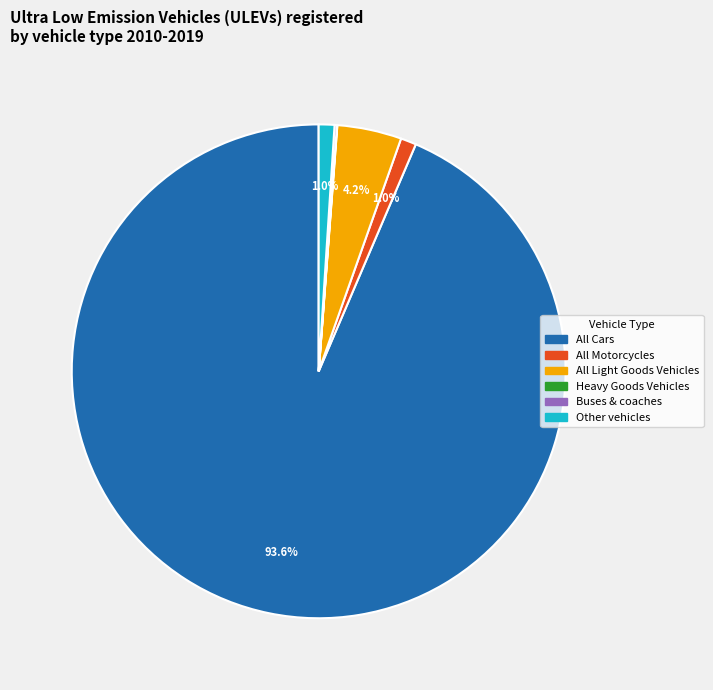

Is there a majority slice in this chart?

Yes